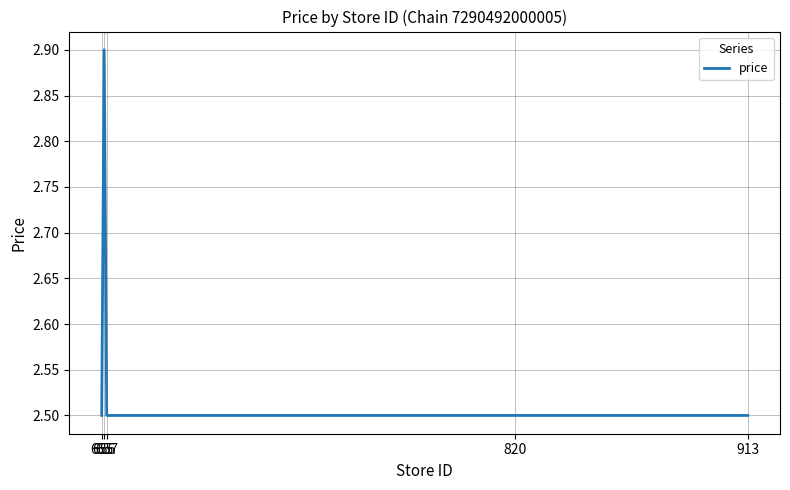

True or false: the data has more than 0 interior local peaks.

True